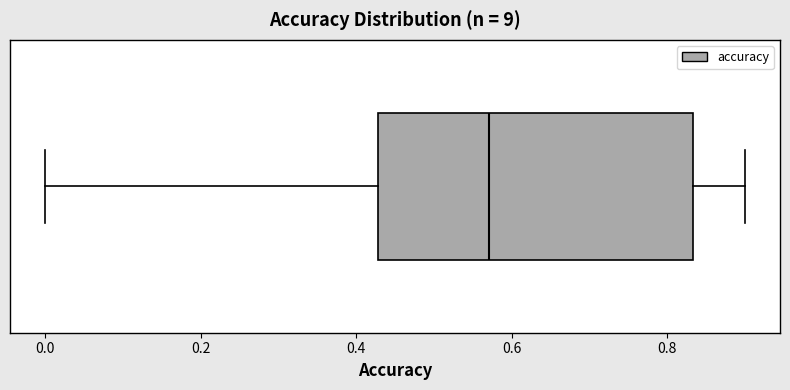

Transcribe this box plot: give where the median line is, the range the box spans, and where the two whiskers end, as read against the x-axis. The values are not printed on the chart, so give them approximately, as read against the axis.

median 0.58, box 0.42 to 0.84, whiskers 0.00 to 0.90